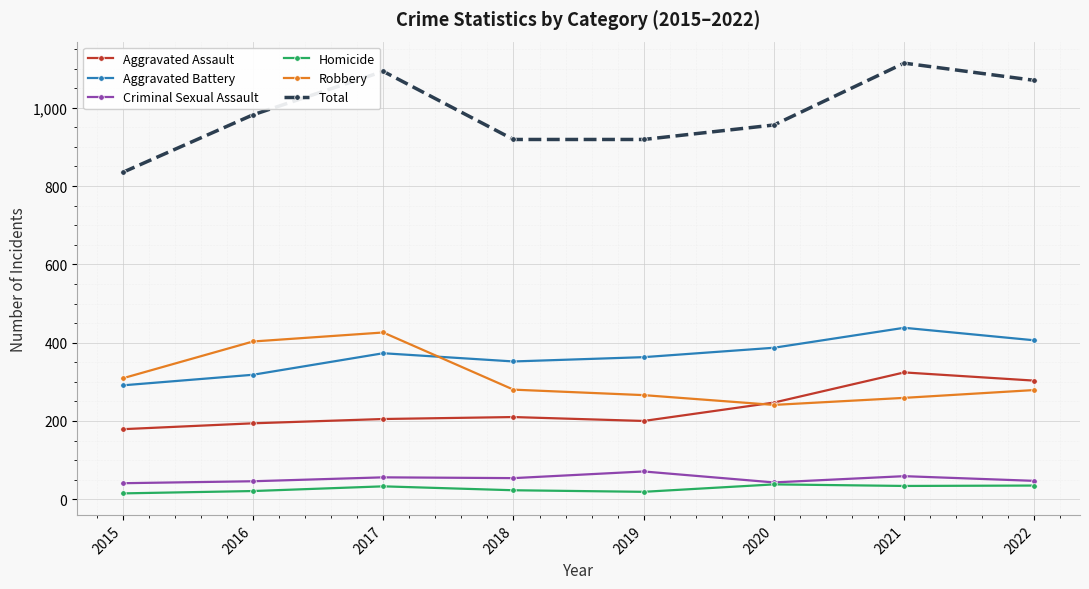

True or false: Robbery and Homicide cross at least once.

False